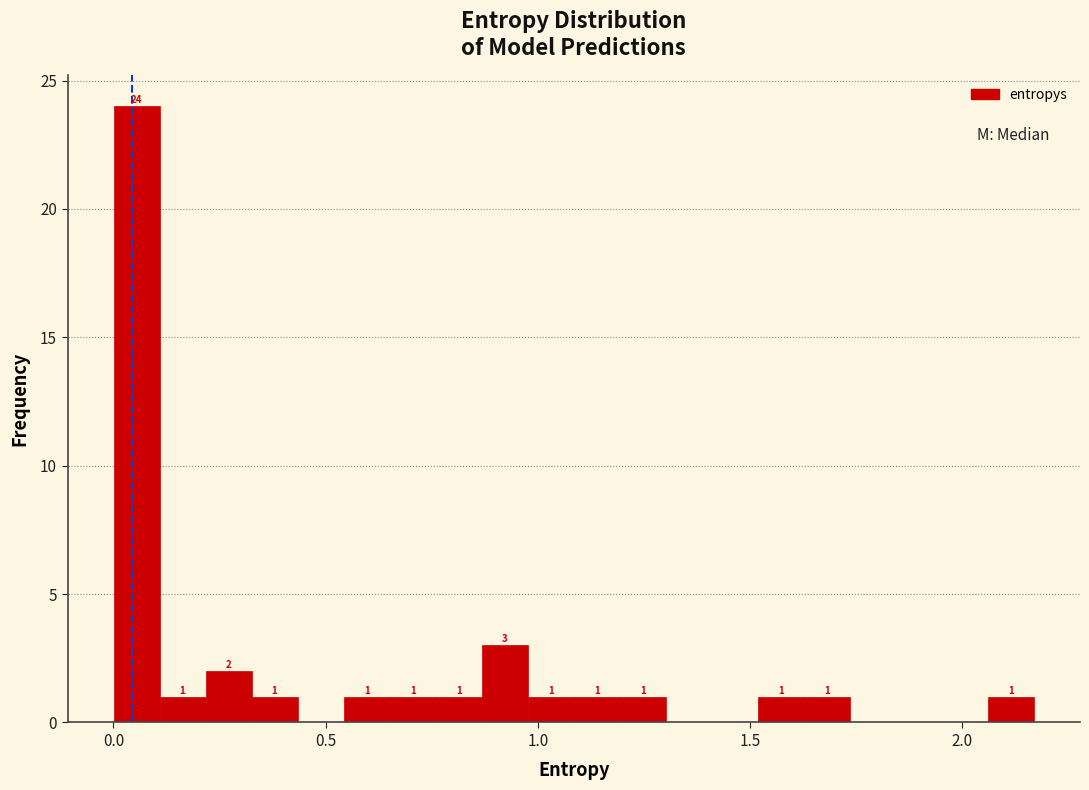

Read against the x-axis, roughly where is the centre of the tallest bar?

0.05